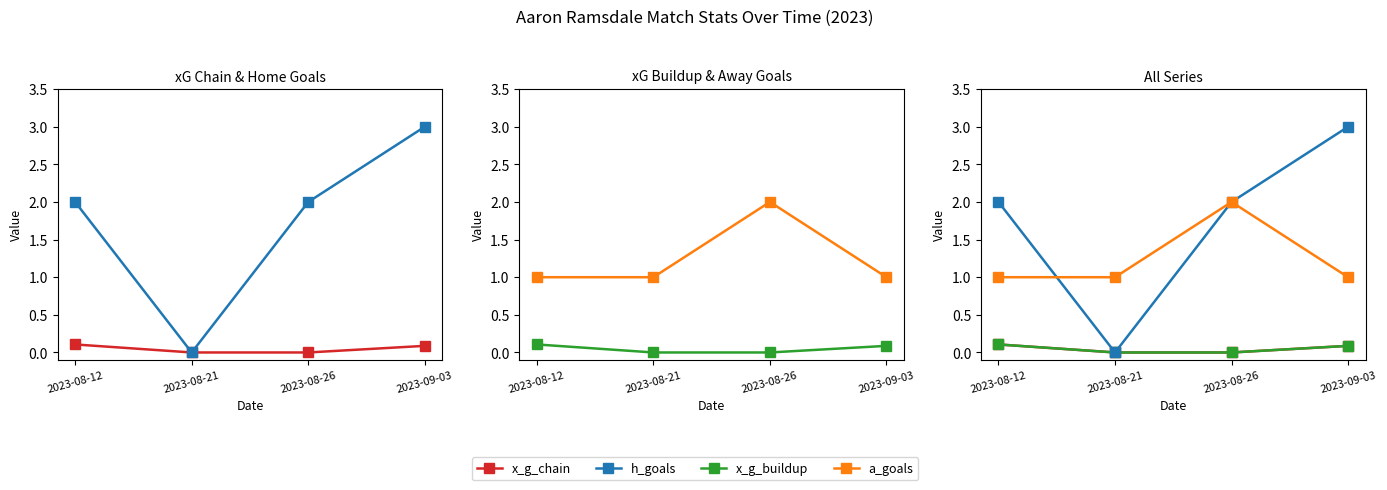

Reading left to right, transcribe all the data shown in this chart.

x_g_chain: 0.1	0.0	0.0	0.1
h_goals: 2.0	0.0	2.0	3.0
x_g_buildup: 0.1	0.0	0.0	0.1
a_goals: 1.0	1.0	2.0	1.0